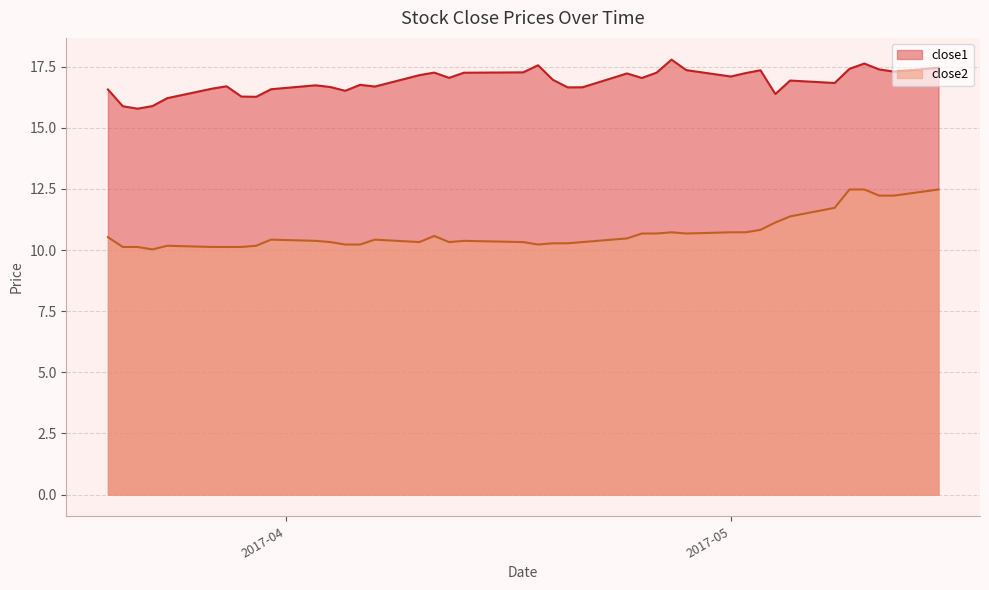

Reading left to right, list all the values displayed in this chart.

close1: 16.6	15.9	15.8	15.9	16.2	16.6	16.7	16.3	16.3	16.6	16.7	16.7	16.5	16.8	16.7	17.1	17.3	17.0	17.2	17.3	17.6	17.0	16.6	16.7	17.2	17.0	17.3	17.8	17.4	17.1	17.2	17.4	16.4	16.9	16.8	17.4	17.6	17.4	17.3	17.5
close2: 10.5	10.1	10.1	10.0	10.2	10.1	10.1	10.1	10.2	10.4	10.4	10.3	10.2	10.2	10.4	10.3	10.6	10.3	10.4	10.3	10.2	10.3	10.3	10.3	10.5	10.7	10.7	10.7	10.7	10.7	10.7	10.8	11.1	11.4	11.7	12.5	12.5	12.2	12.2	12.5